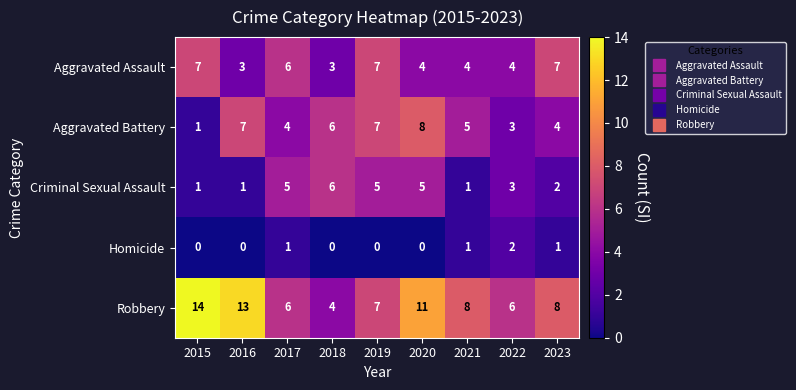

What is the total value across all series at 2016?

24